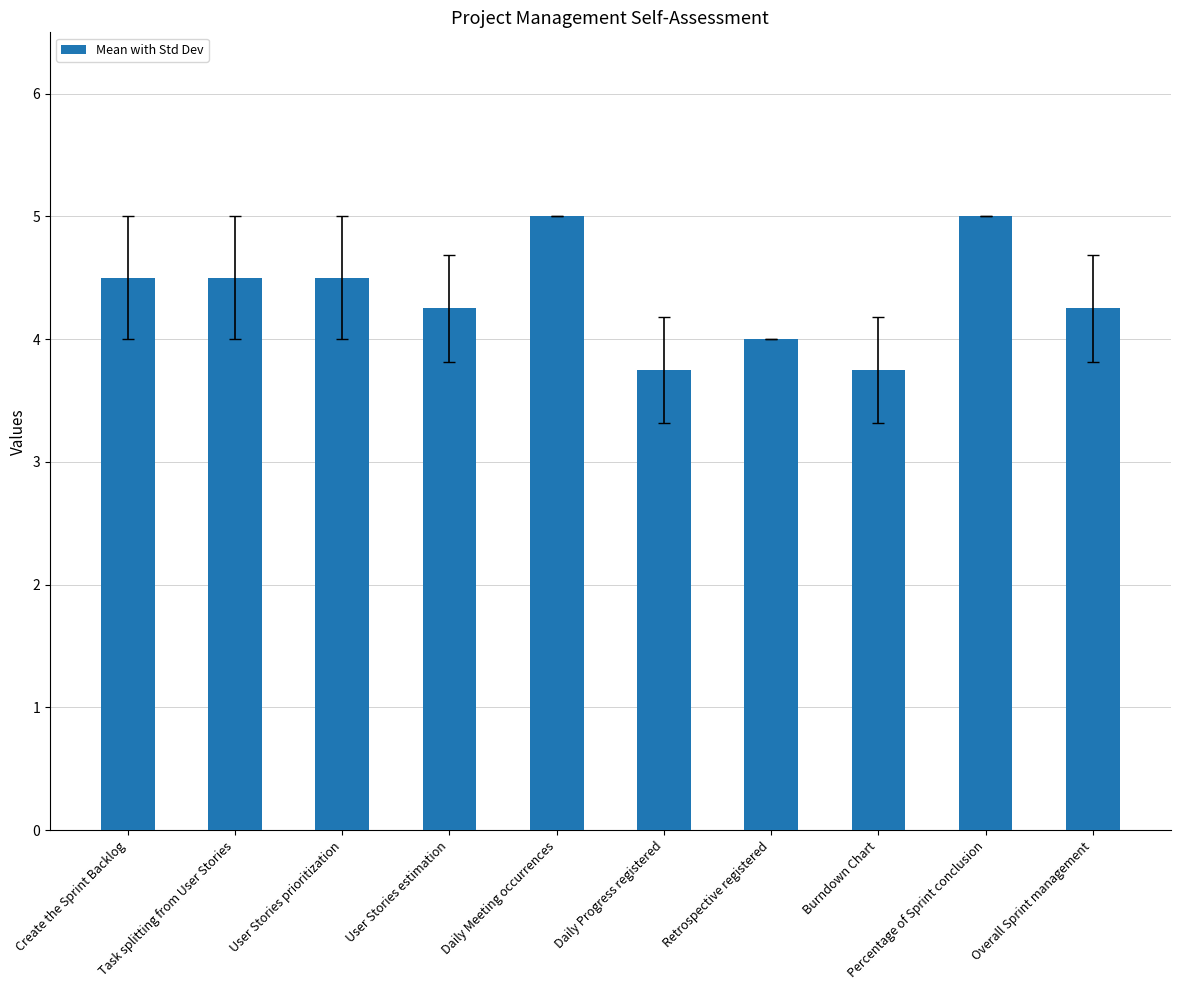

Read the value at Retrospective registered.

4.0